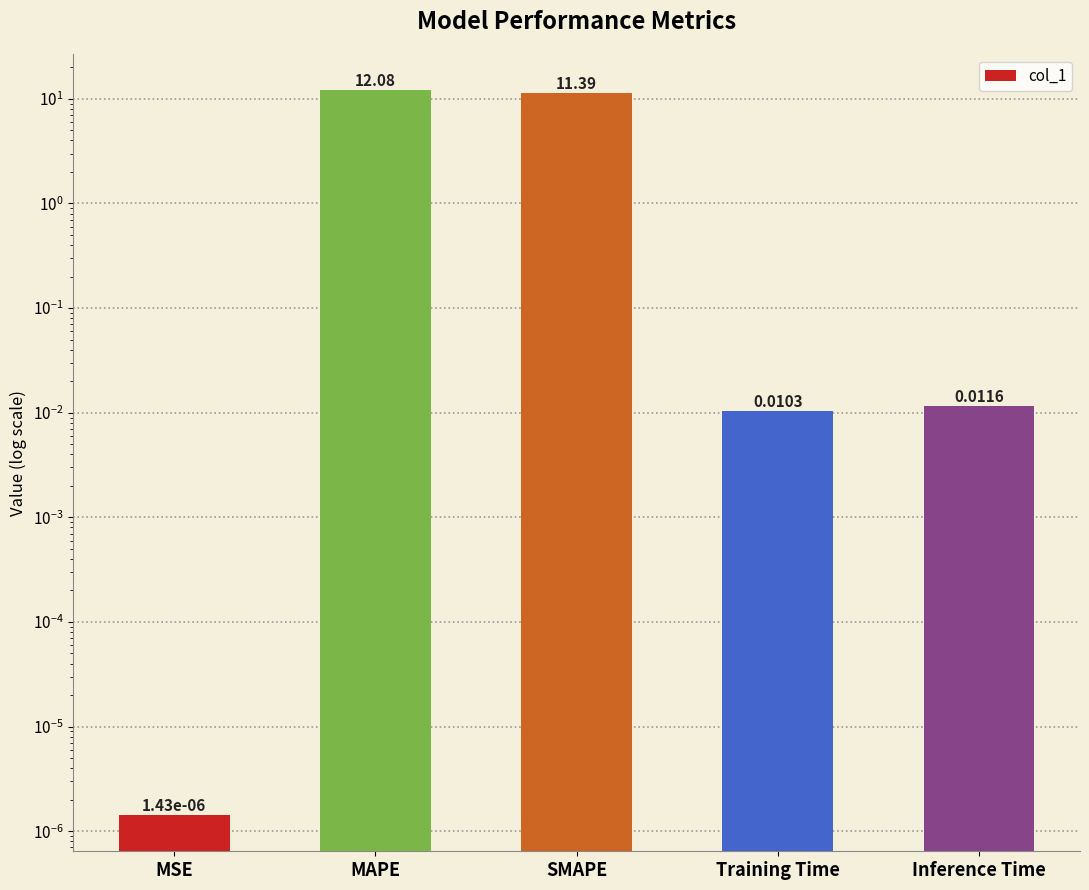

What is the difference between the maximum and minimum values?

12.1